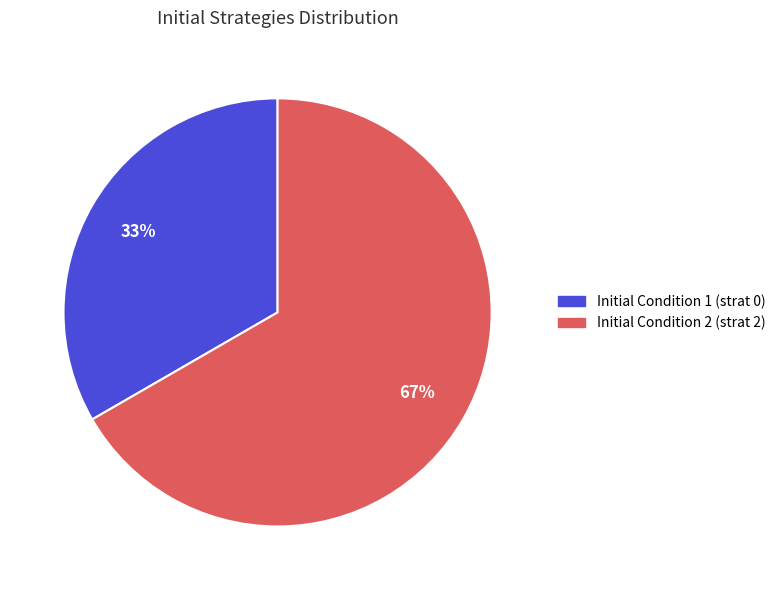

To the nearest percent, what is the average slice percentage?

50%